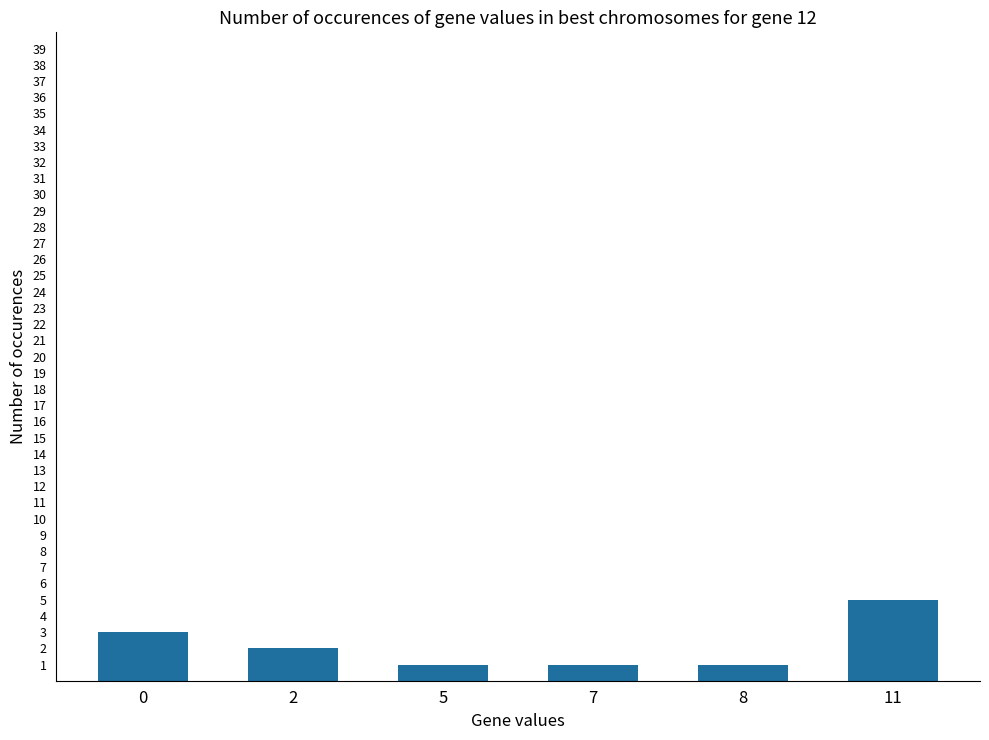

The value at 8 is 1. True or false?

True